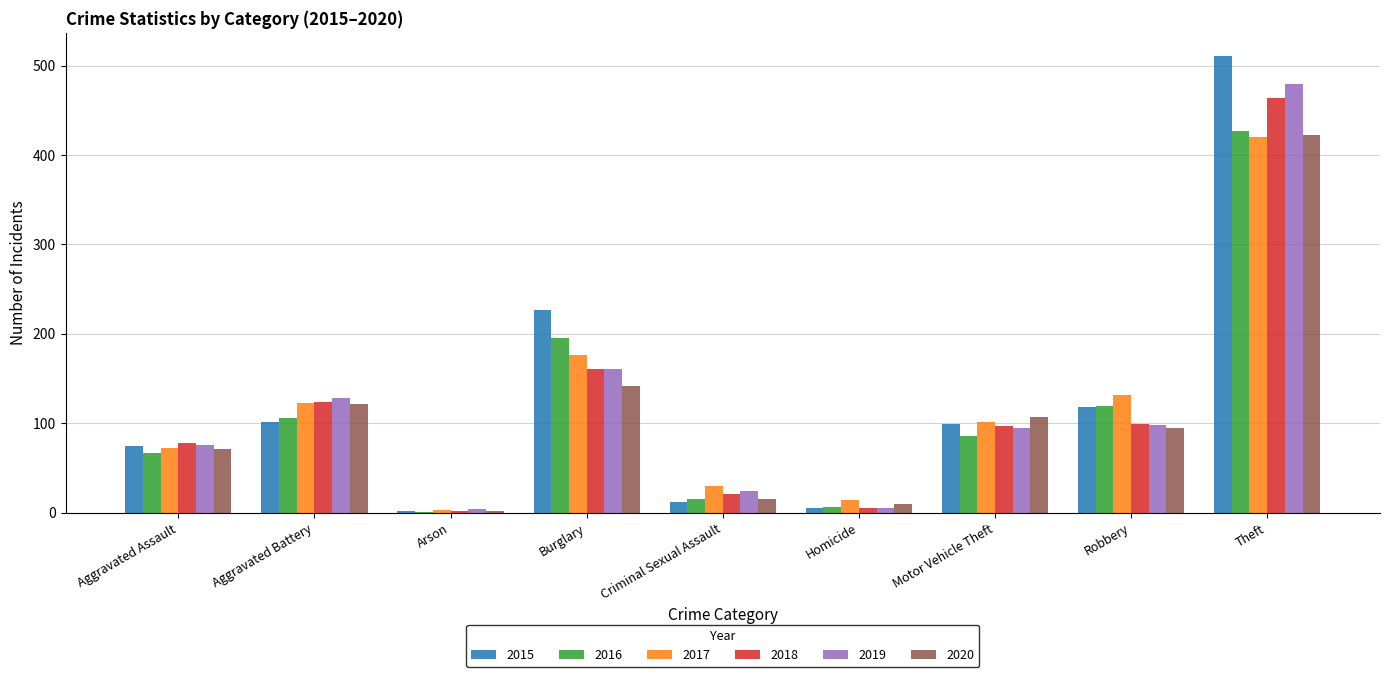

How many groups of bars are there?

9